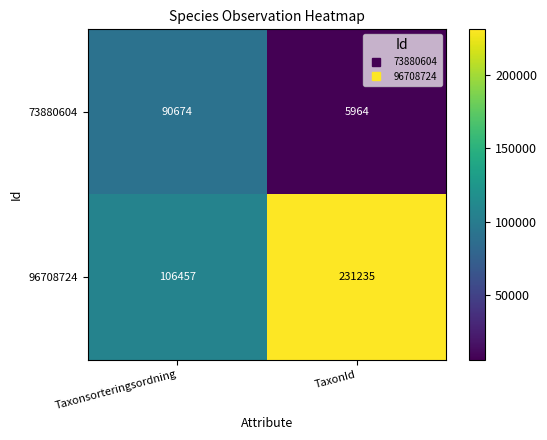

What value does the 96708724 series have at TaxonId?

231235